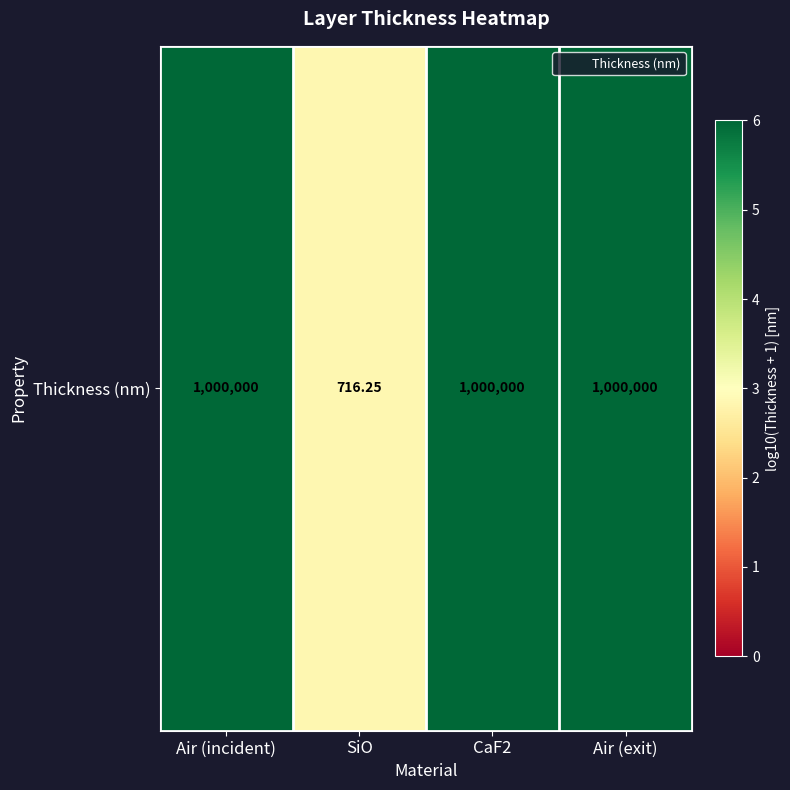

Reading left to right, list all the values displayed in this chart.

6.0	2.9	6.0	6.0